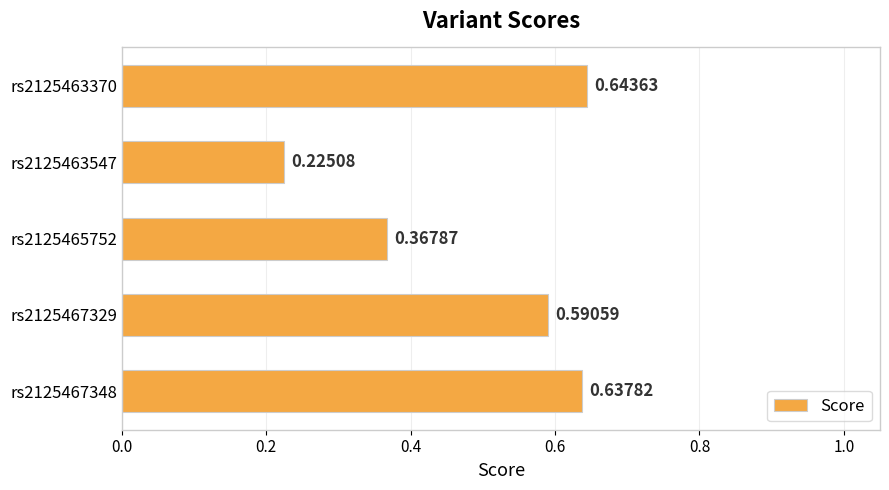

How many bars are there in total?

5